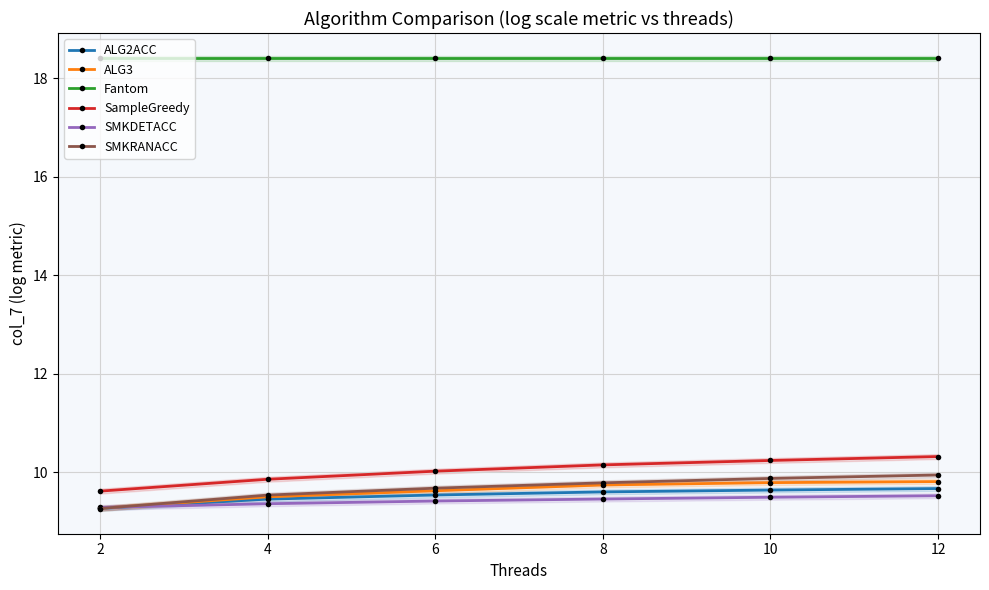

The value of Fantom at 2 is 18.4. True or false?

True